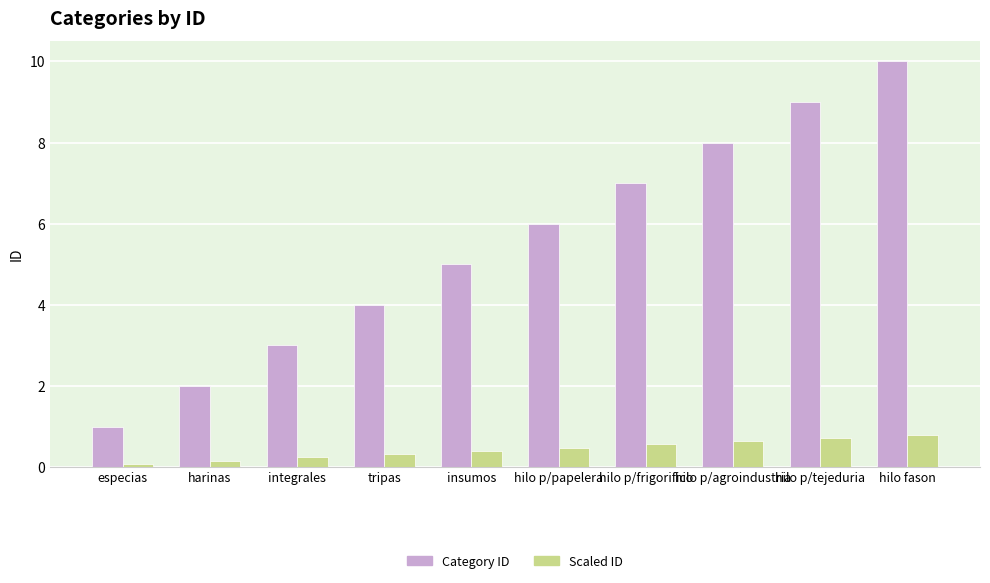

What is the total value across all series at hilo p/agroindustria?

8.6